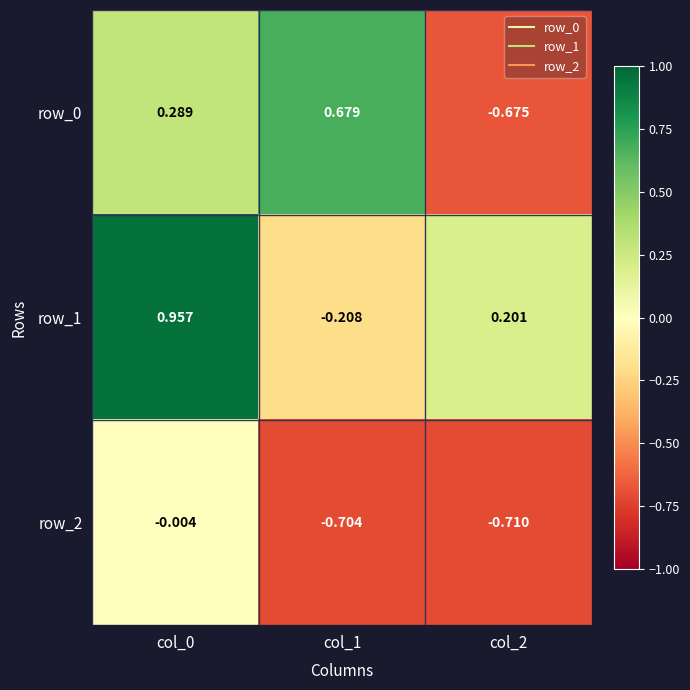

Is the value of row_0 at col_2 greater than the value of row_2 at col_1?

Yes